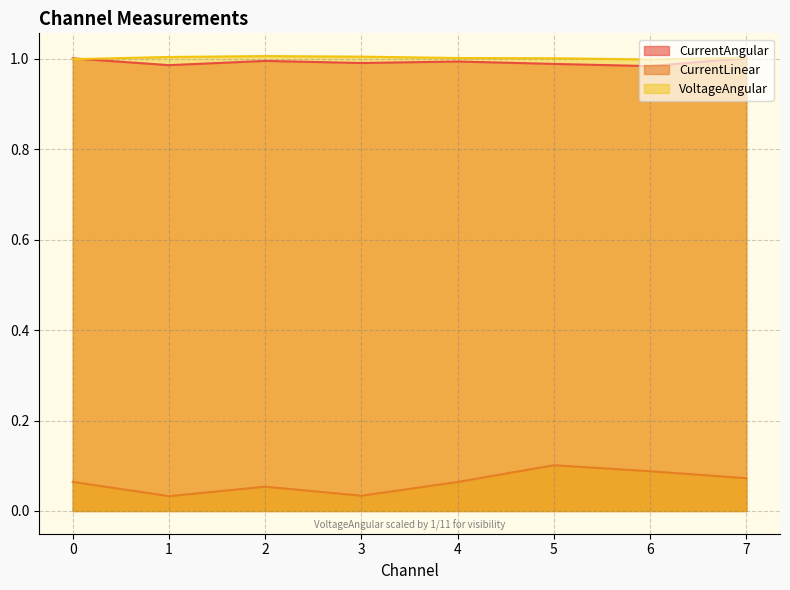

Reading left to right, transcribe all the data shown in this chart.

CurrentAngular: 1.0	1.0	1.0	1.0	1.0	1.0	1.0	1.0
CurrentLinear: 0.1	0.0	0.1	0.0	0.1	0.1	0.1	0.1
VoltageAngular: 1.0	1.0	1.0	1.0	1.0	1.0	1.0	1.0